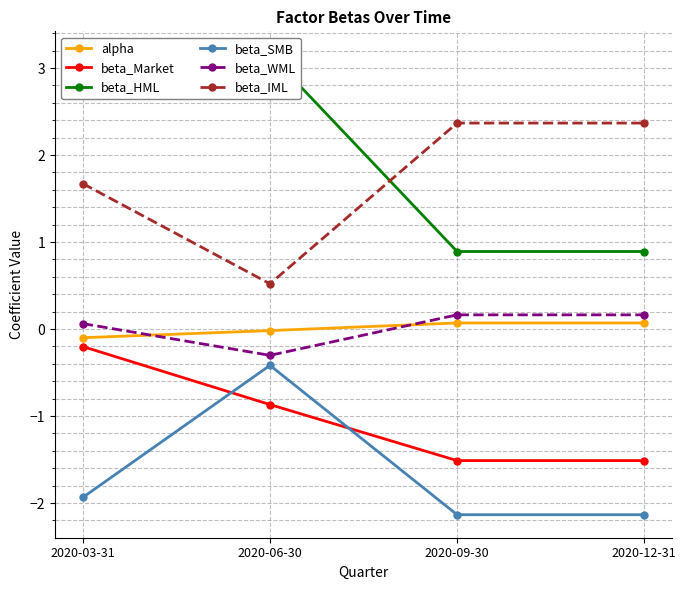

True or false: alpha has more than 0 interior local peaks.

False